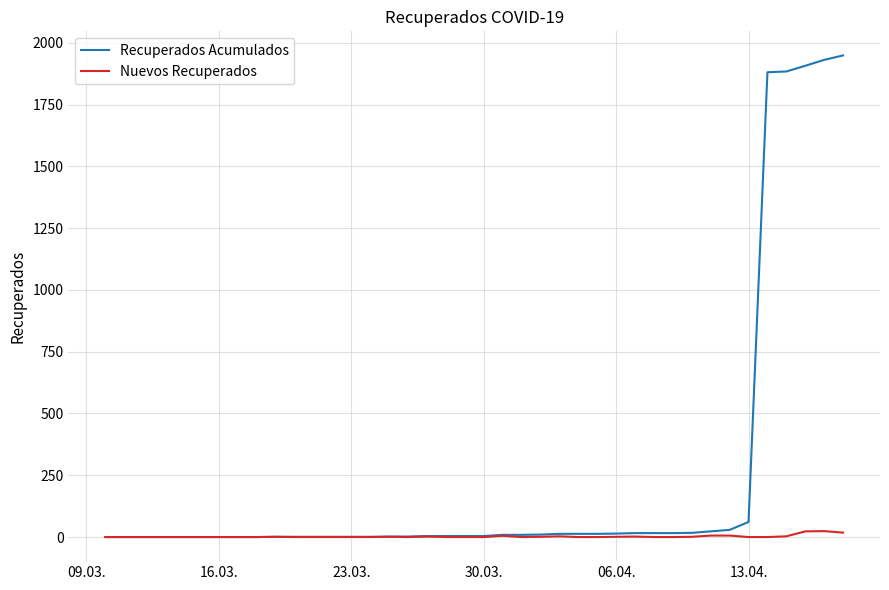

Which series has the largest total across all categories?

Recuperados Acumulados